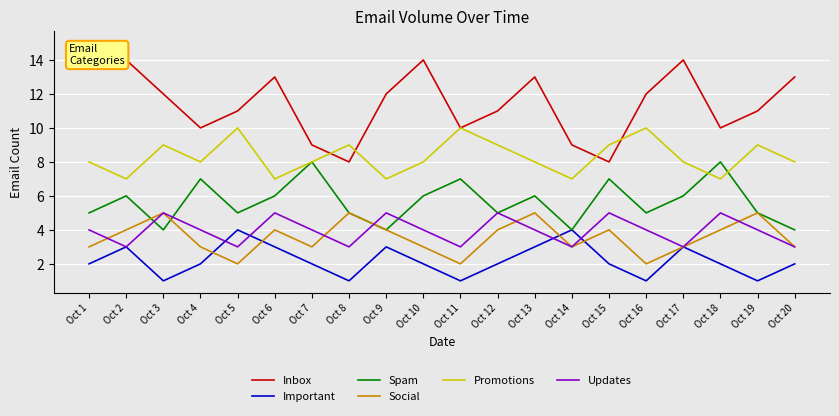

What are all the series names shown in the legend?

Inbox, Important, Spam, Social, Promotions, Updates